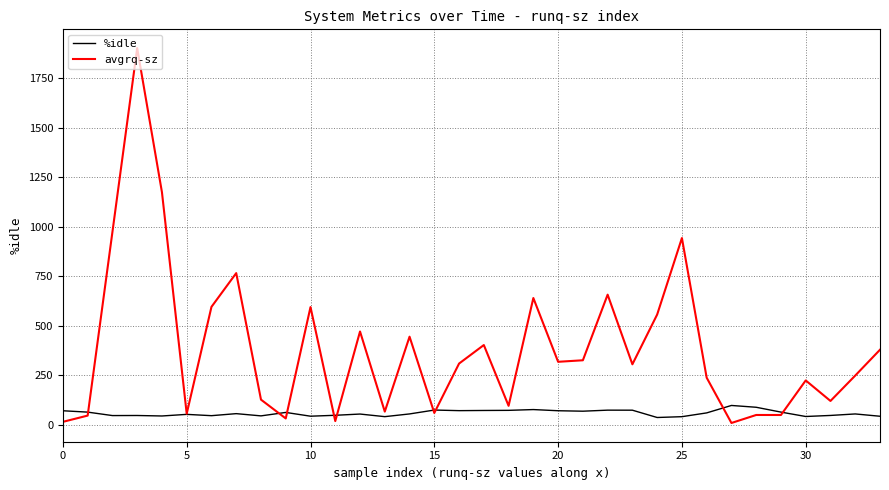

List the series in order of their peak value, highest first.

avgrq-sz, %idle